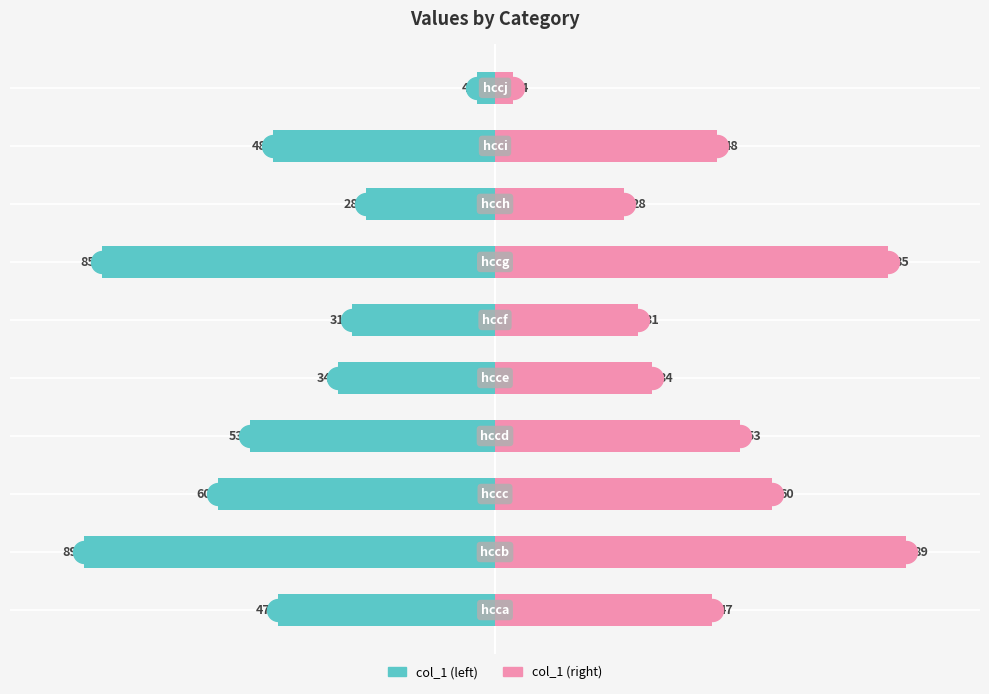

Which series contains the highest Y value?

col_1 (right)